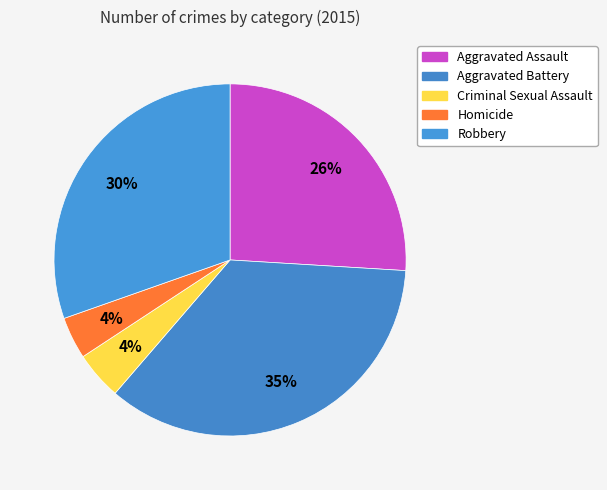

True or false: Aggravated Battery accounts for 35% of the total.

True